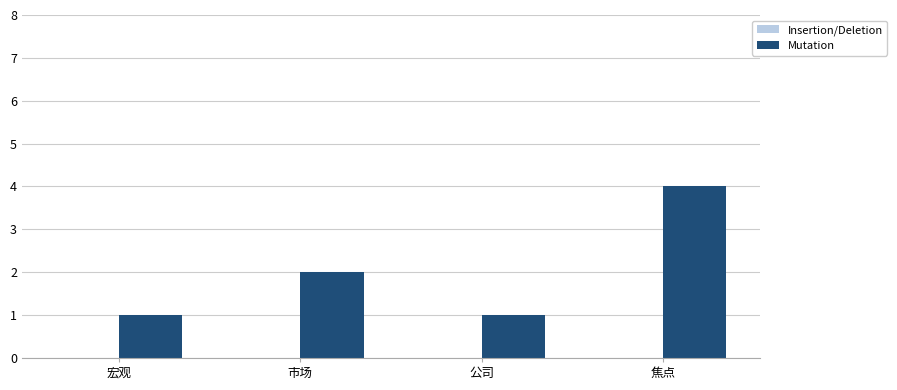

Does the chart contain any negative values?

No